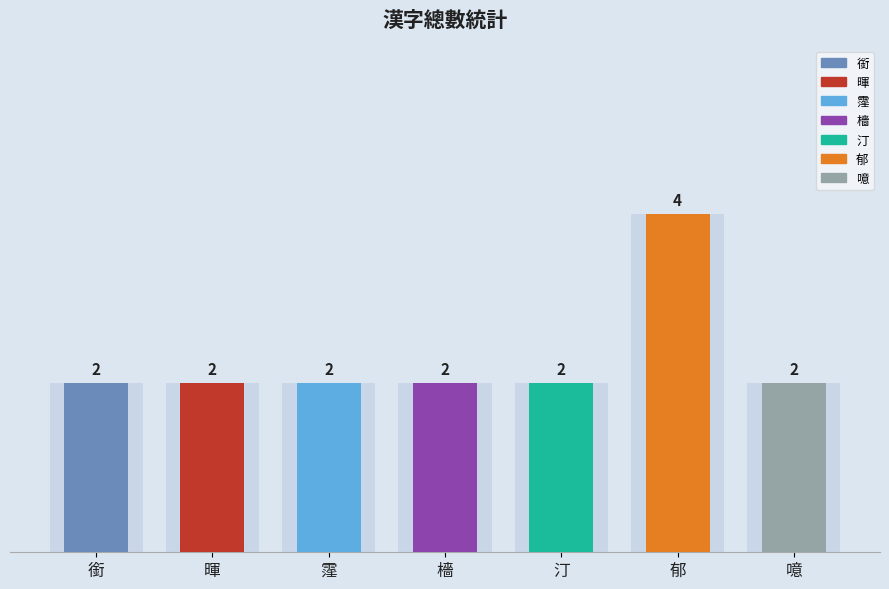

Which has a higher value, 檣 or 郁?

郁